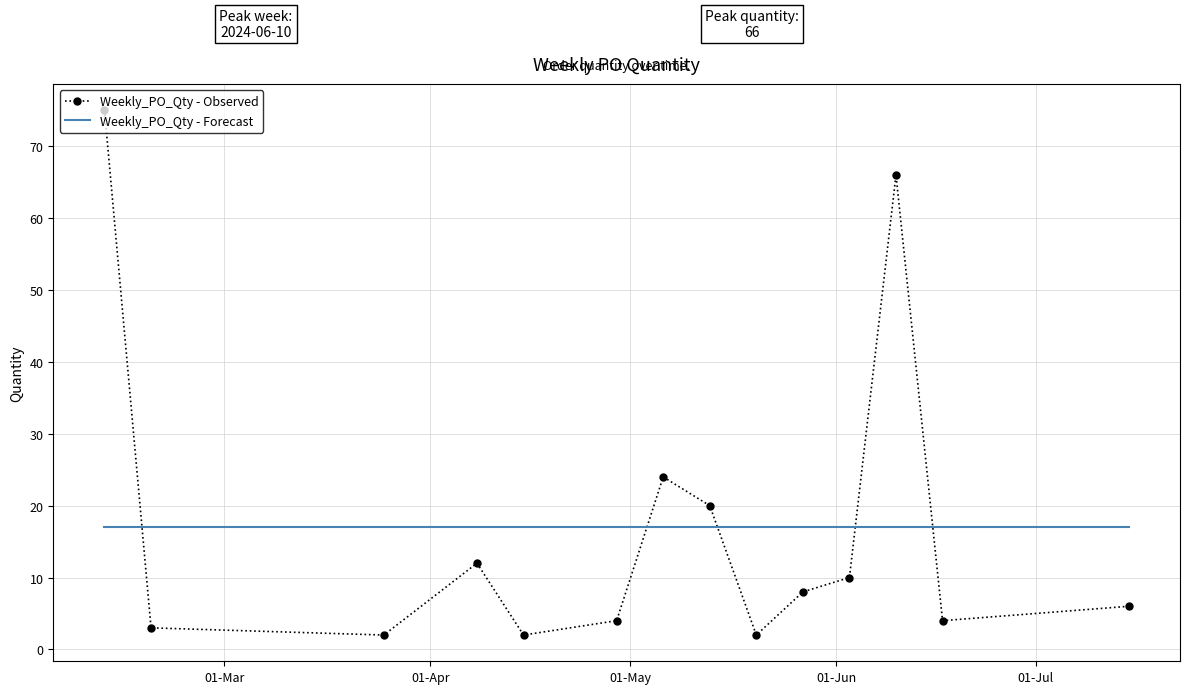

What is the average value?

17